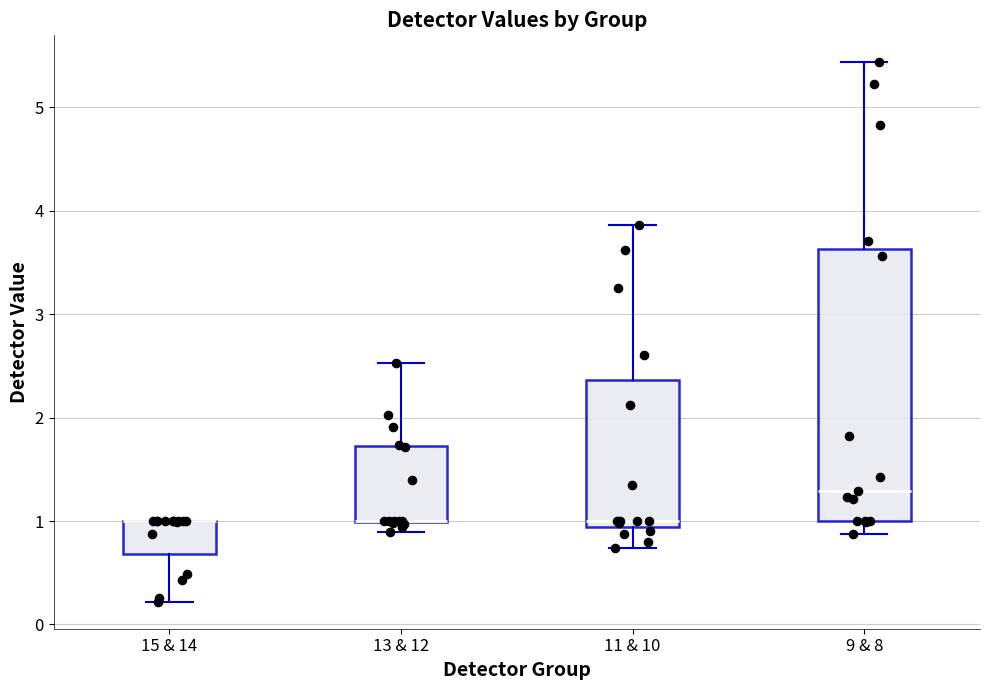

Which box is the tallest, from its lower edge to its upper edge?

9 & 8